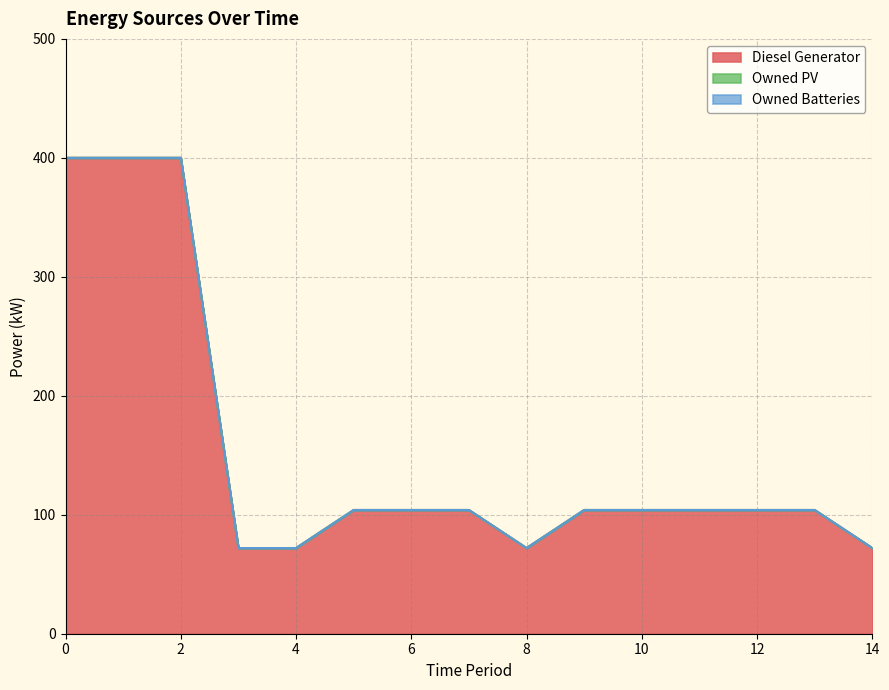

Reading left to right, list all the values displayed in this chart.

Diesel Generator: 0=400.0	1=400.0	2=400.0	3=72.0	4=72.0	5=104.0	6=104.0	7=104.0	8=72.0	9=104.0	10=104.0	11=104.0	12=104.0	13=104.0	14=72.0
Owned PV: 0=0.0	1=0.0	2=0.0	3=0.0	4=0.0	5=0.0	6=0.0	7=0.0	8=0.0	9=0.0	10=0.0	11=0.0	12=0.0	13=0.0	14=0.0
Owned Batteries: 0=0.0	1=0.0	2=0.0	3=0.0	4=0.0	5=0.0	6=0.0	7=0.0	8=0.0	9=0.0	10=0.0	11=0.0	12=0.0	13=0.0	14=0.0